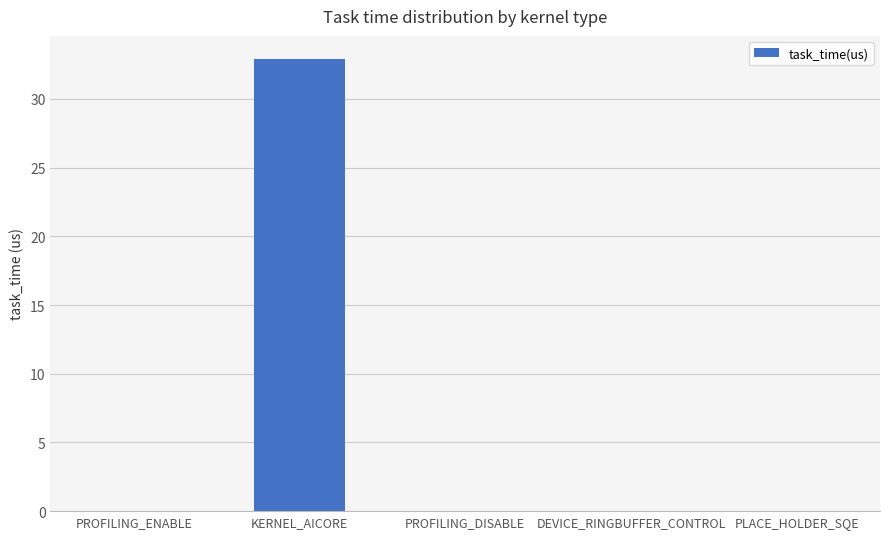

What is the sum of all values?

33.0